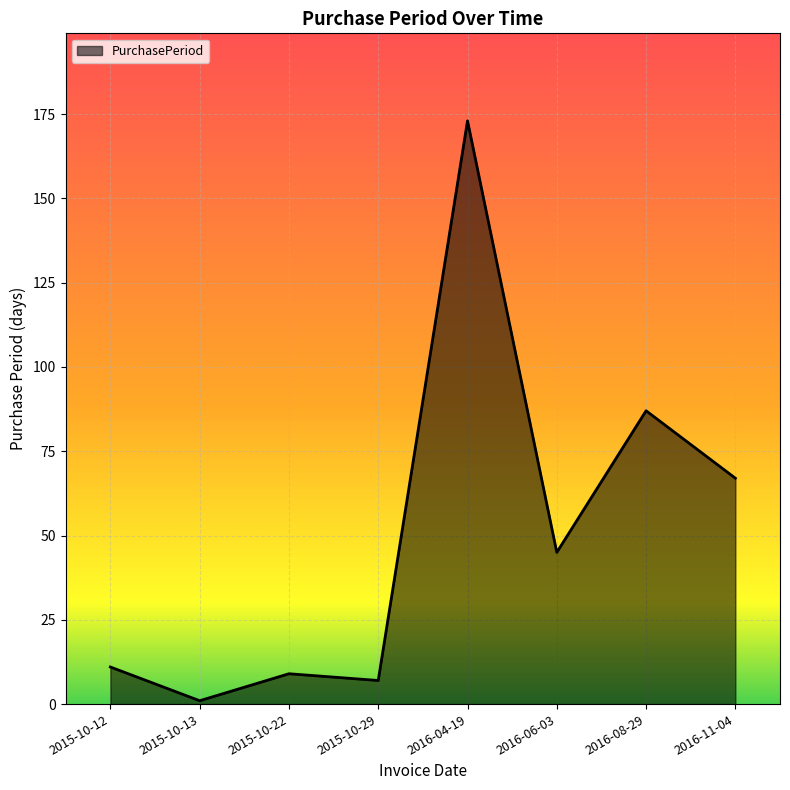

Rank the categories by value from lowest to highest.

2015-10-13, 2015-10-29, 2015-10-22, 2015-10-12, 2016-06-03, 2016-11-04, 2016-08-29, 2016-04-19